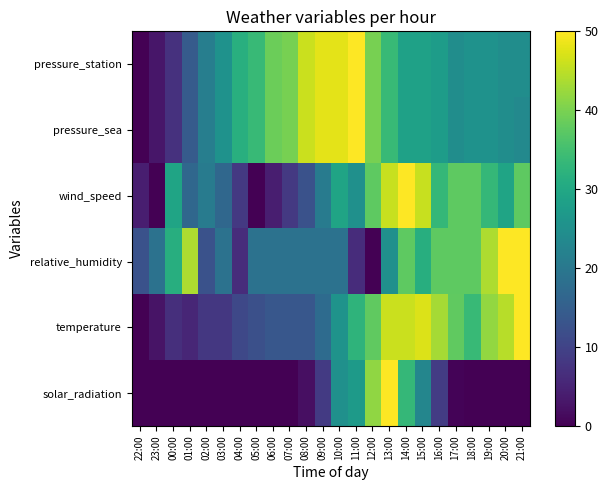

Reading right to left, extract all data points from this chart.

pressure_station: 21:00=24.5	20:00=24.5	19:00=25.5	18:00=25.5	17:00=24.5	16:00=27.6	15:00=28.6	14:00=28.6	13:00=33.7	12:00=39.8	11:00=50.0	10:00=48.0	09:00=48.0	08:00=45.9	07:00=39.8	06:00=38.8	05:00=33.7	04:00=31.6	03:00=25.5	02:00=21.4	01:00=14.3	00:00=7.1	23:00=3.1	22:00=0.0
pressure_sea: 21:00=23.5	20:00=24.5	19:00=25.5	18:00=25.5	17:00=24.5	16:00=27.6	15:00=28.6	14:00=28.6	13:00=33.7	12:00=39.8	11:00=50.0	10:00=48.0	09:00=48.0	08:00=45.9	07:00=39.8	06:00=38.8	05:00=33.7	04:00=31.6	03:00=25.5	02:00=21.4	01:00=14.3	00:00=7.1	23:00=3.1	22:00=0.0
wind_speed: 21:00=37.5	20:00=29.2	19:00=33.3	18:00=37.5	17:00=37.5	16:00=33.3	15:00=45.8	14:00=50.0	13:00=45.8	12:00=37.5	11:00=25.0	10:00=29.2	09:00=20.8	08:00=12.5	07:00=8.3	06:00=4.2	05:00=0.0	04:00=8.3	03:00=16.7	02:00=20.8	01:00=16.7	00:00=29.2	23:00=0.0	22:00=4.2
relative_humidity: 21:00=50.0	20:00=50.0	19:00=43.8	18:00=37.5	17:00=37.5	16:00=37.5	15:00=31.2	14:00=37.5	13:00=25.0	12:00=0.0	11:00=6.2	10:00=18.8	09:00=18.8	08:00=18.8	07:00=18.8	06:00=18.8	05:00=18.8	04:00=6.2	03:00=18.8	02:00=12.5	01:00=43.8	00:00=31.2	23:00=18.8	22:00=12.5
temperature: 21:00=50.0	20:00=44.6	19:00=41.9	18:00=33.8	17:00=37.8	16:00=43.2	15:00=47.3	14:00=45.9	13:00=45.9	12:00=37.8	11:00=32.4	10:00=25.7	09:00=17.6	08:00=13.5	07:00=13.5	06:00=13.5	05:00=12.2	04:00=10.8	03:00=8.1	02:00=8.1	01:00=5.4	00:00=6.8	23:00=2.7	22:00=0.0
solar_radiation: 21:00=0.0	20:00=0.0	19:00=0.0	18:00=0.0	17:00=0.5	16:00=8.9	15:00=22.9	14:00=33.3	13:00=50.0	12:00=41.8	11:00=27.2	10:00=25.2	09:00=8.5	08:00=2.0	07:00=0.0	06:00=0.0	05:00=0.0	04:00=0.0	03:00=0.0	02:00=0.0	01:00=0.0	00:00=0.0	23:00=0.0	22:00=0.0